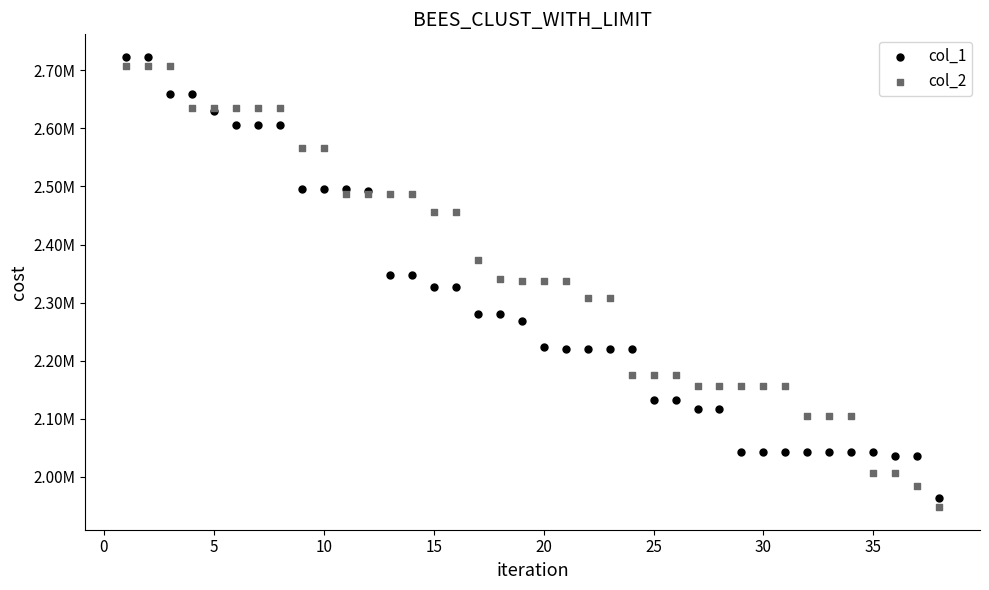

Which series contains the highest Y value?

col_1